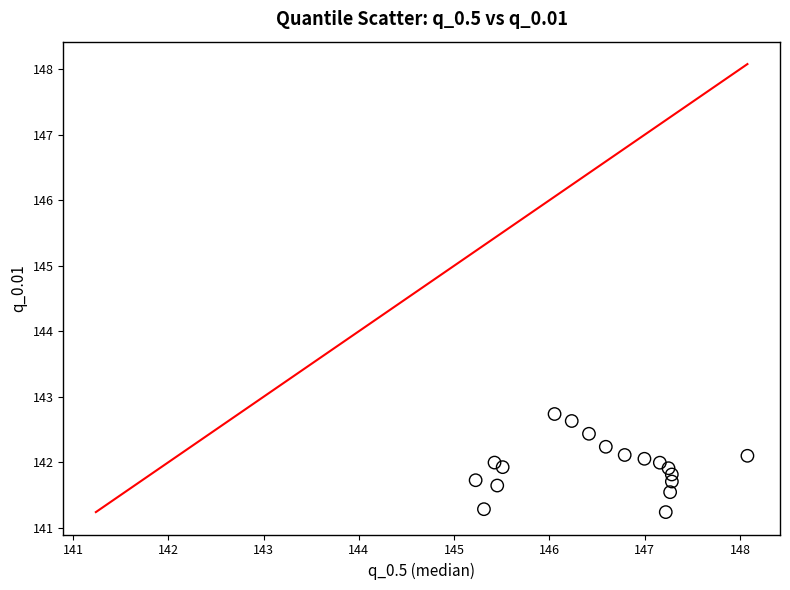

What is the range of X values (max minus min)?

2.9